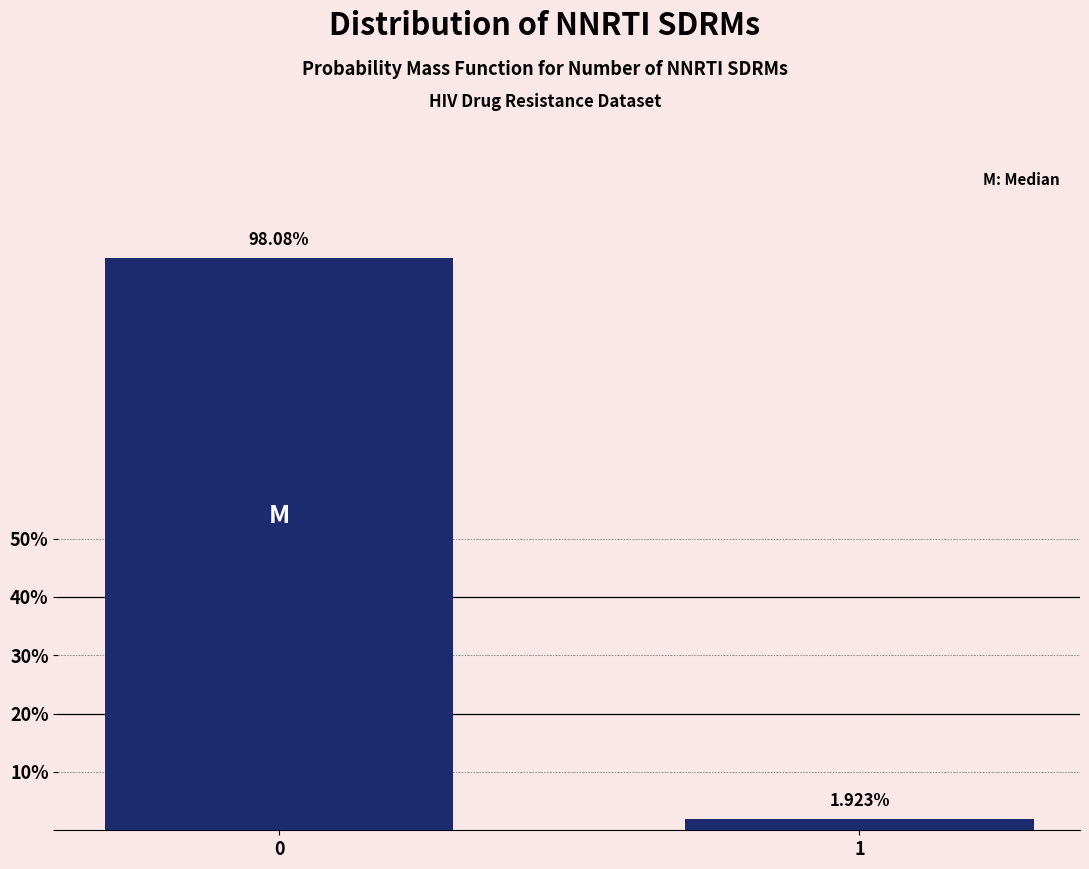

List the labels in order of value, smallest first.

1, 0